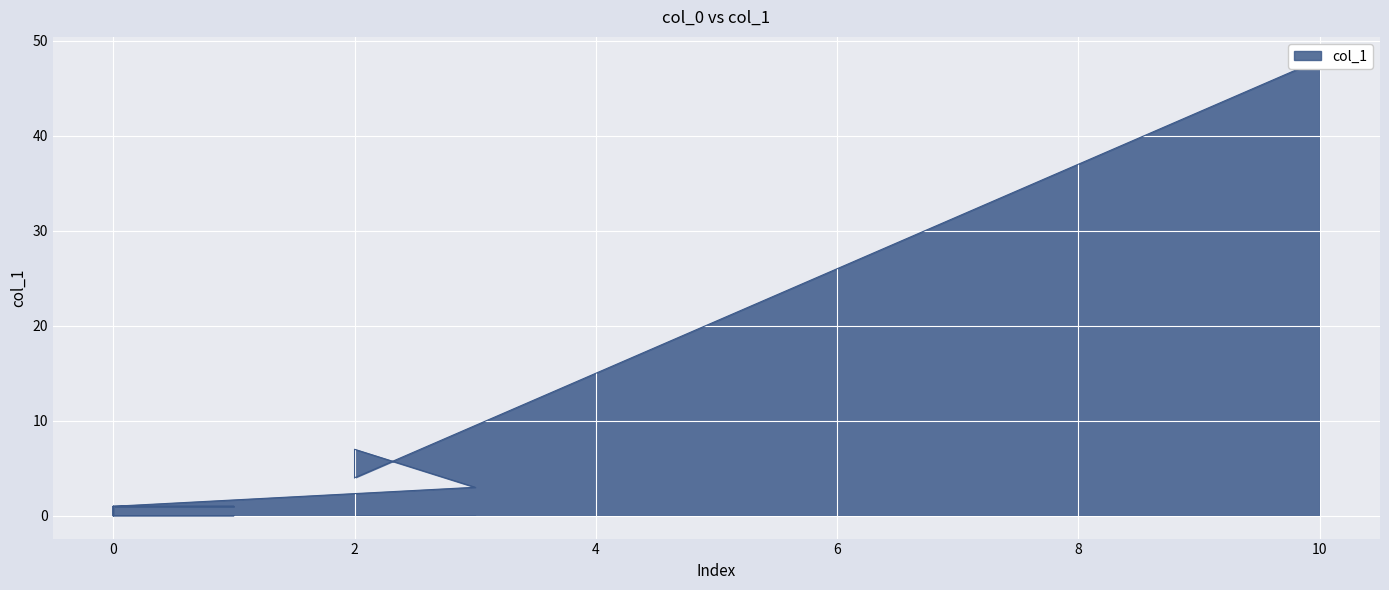

True or false: the data has more than 1 interior local peaks.

True